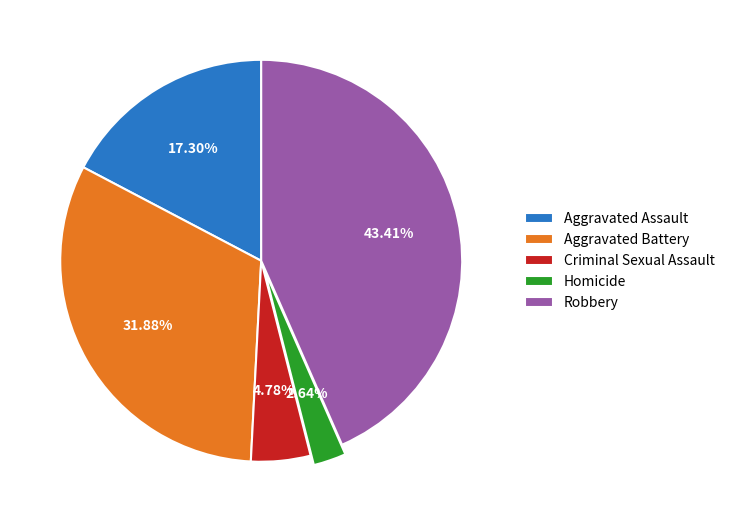

Which has a higher value, Aggravated Assault or Homicide?

Aggravated Assault